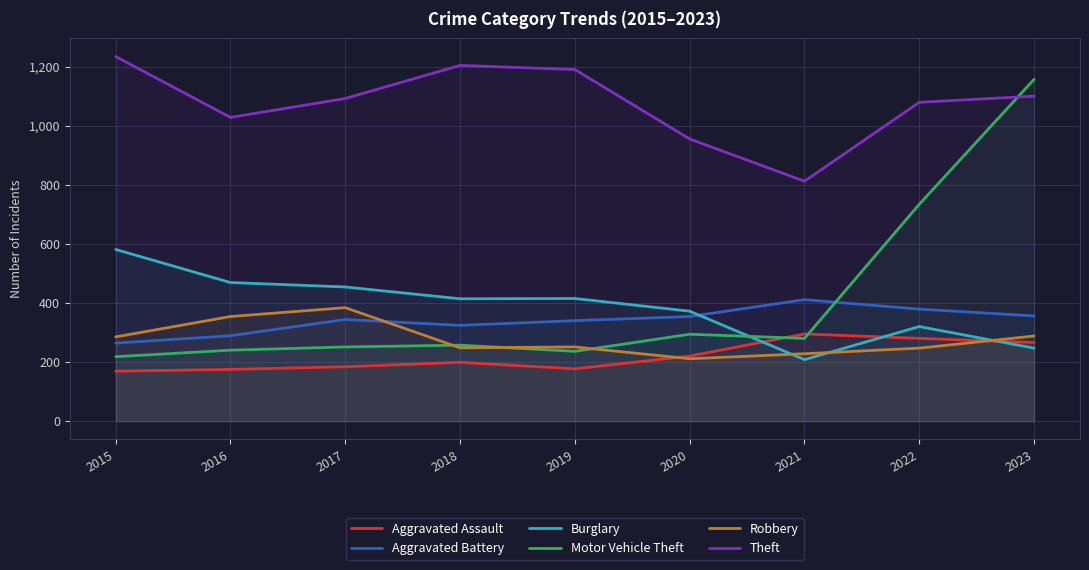

Reading left to right, what are all the values shown in this chart?

Aggravated Assault: 169	175	184	199	177	220	295	280	266
Aggravated Battery: 264	289	344	324	340	354	411	379	356
Burglary: 581	469	454	414	415	372	208	320	247
Motor Vehicle Theft: 218	240	251	257	236	294	280	734	1157
Robbery: 285	354	384	248	251	211	228	247	288
Theft: 1234	1028	1092	1204	1190	955	812	1079	1100